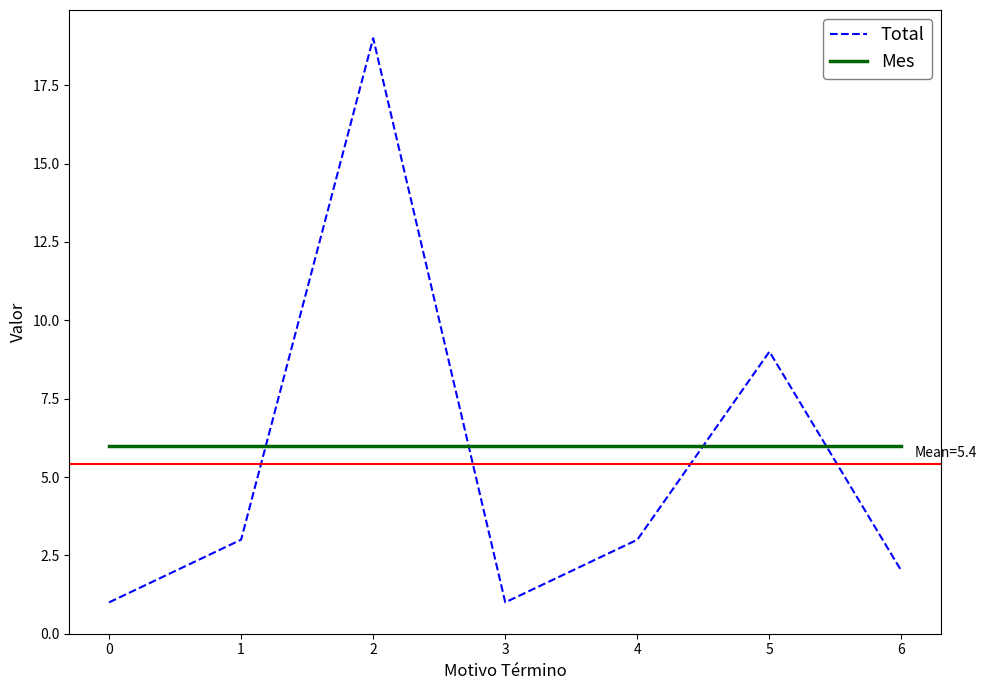

List the series in order of their peak value, highest first.

Total, Mes